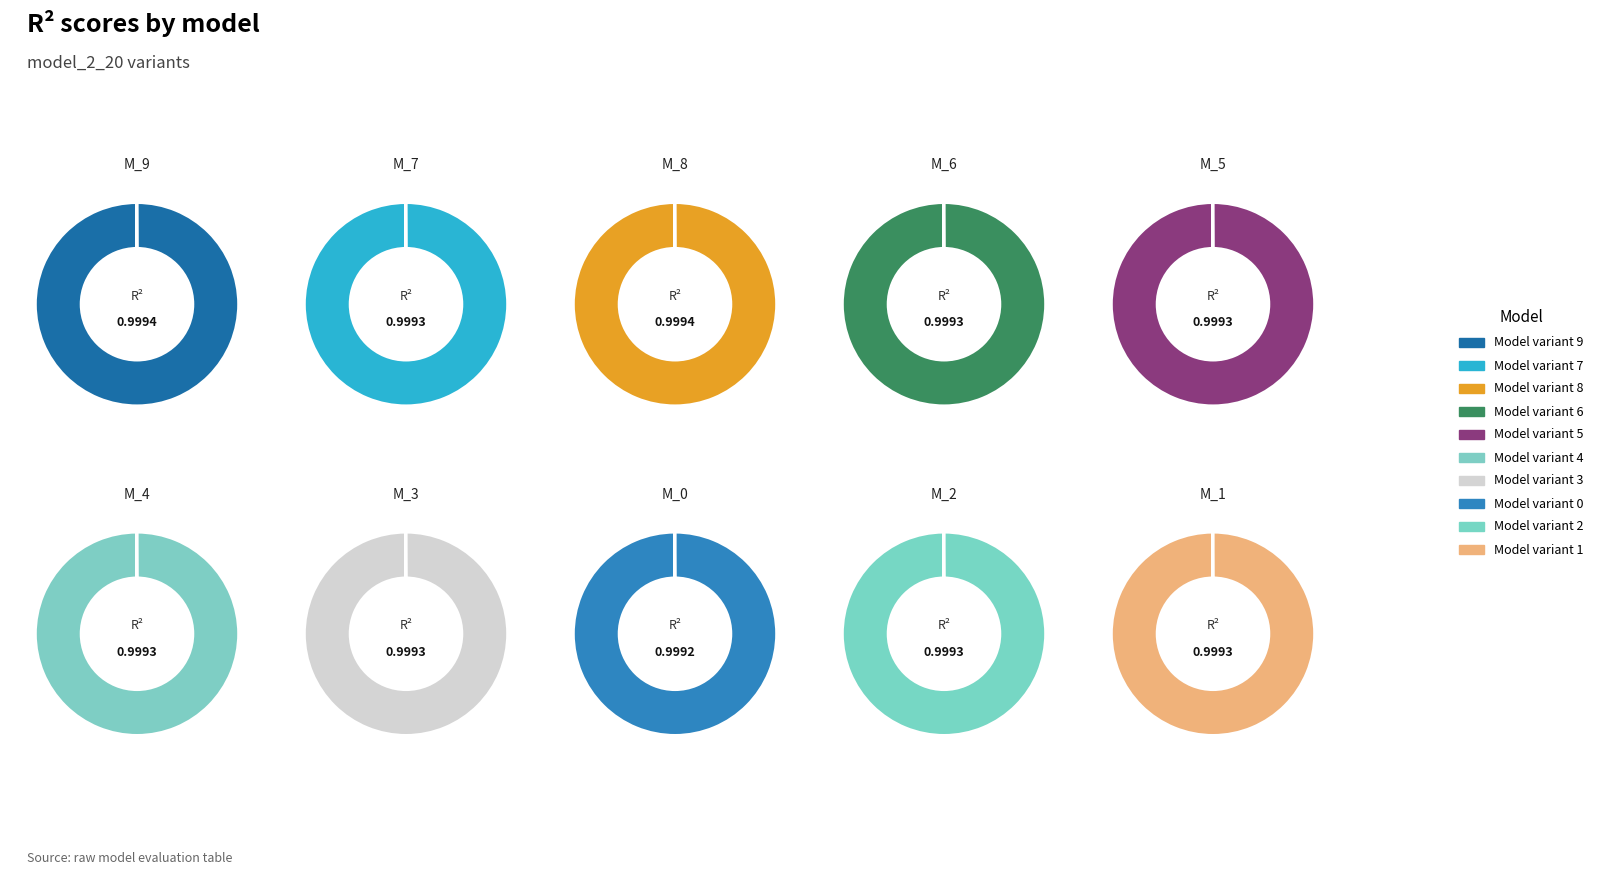

How many segments does this pie chart have?

10